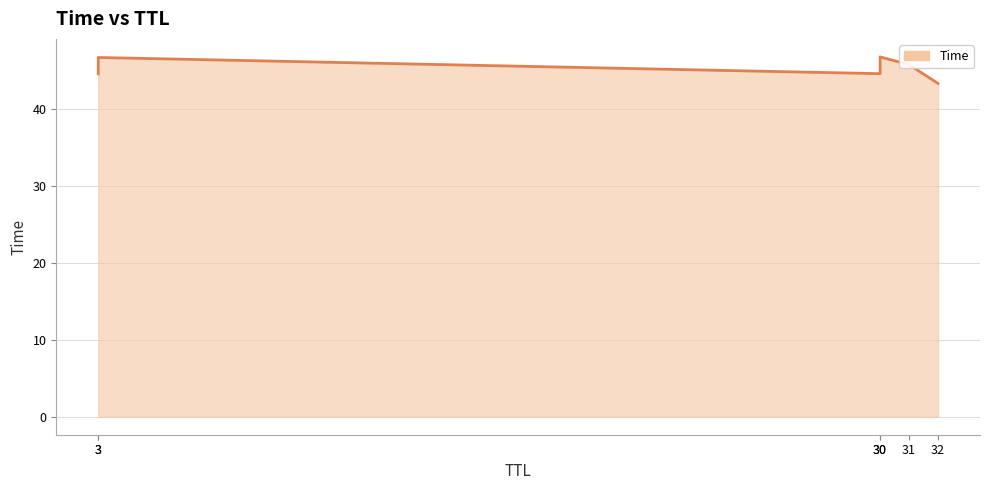

What is the change in value from 32 to 3?

+3.4